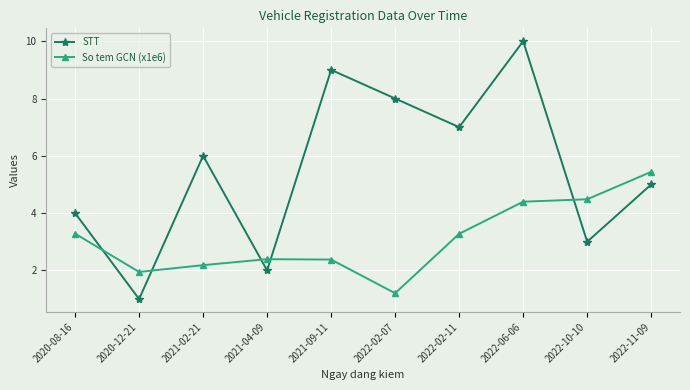

Reading left to right, extract all data points from this chart.

STT: 4.0	1.0	6.0	2.0	9.0	8.0	7.0	10.0	3.0	5.0
So tem GCN (x1e6): 3.3	1.9	2.2	2.4	2.4	1.2	3.3	4.4	4.5	5.4